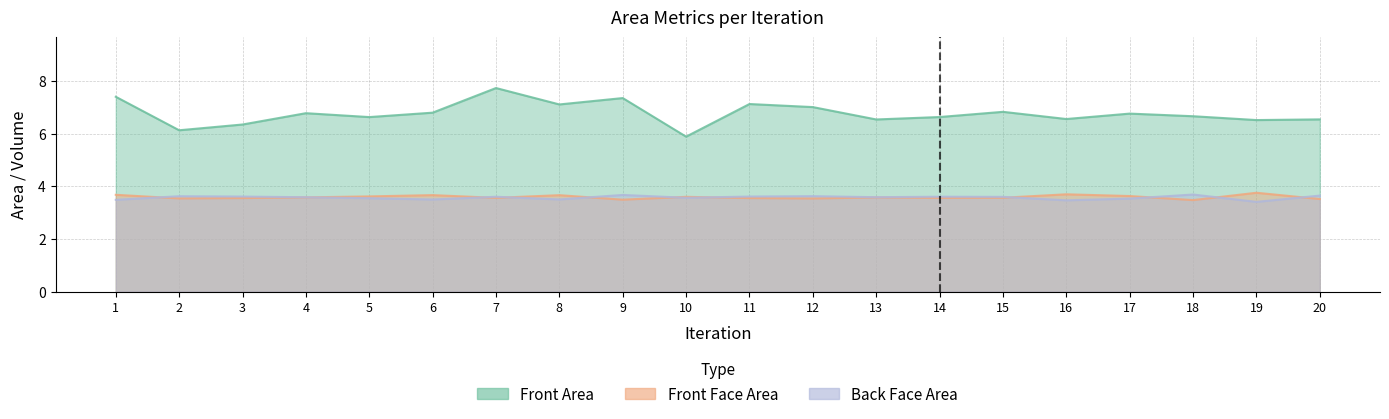

True or false: Front Area and Back Face Area cross at least once.

False